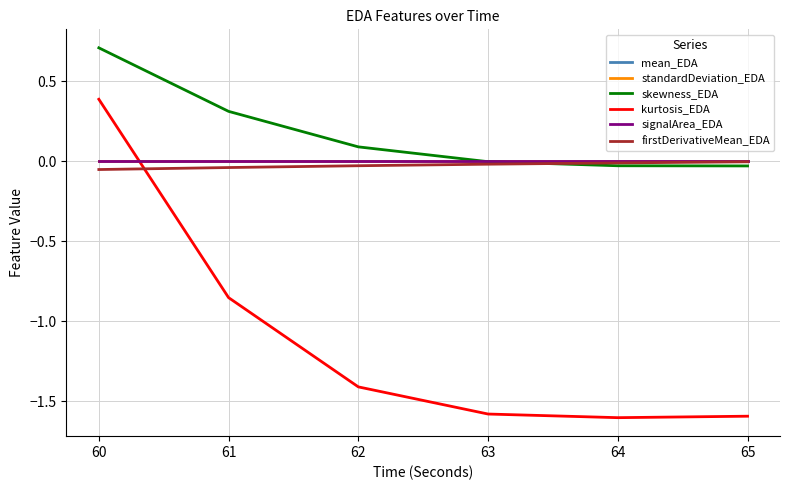

Between 62 and 65, which series saw the biggest shift?

kurtosis_EDA